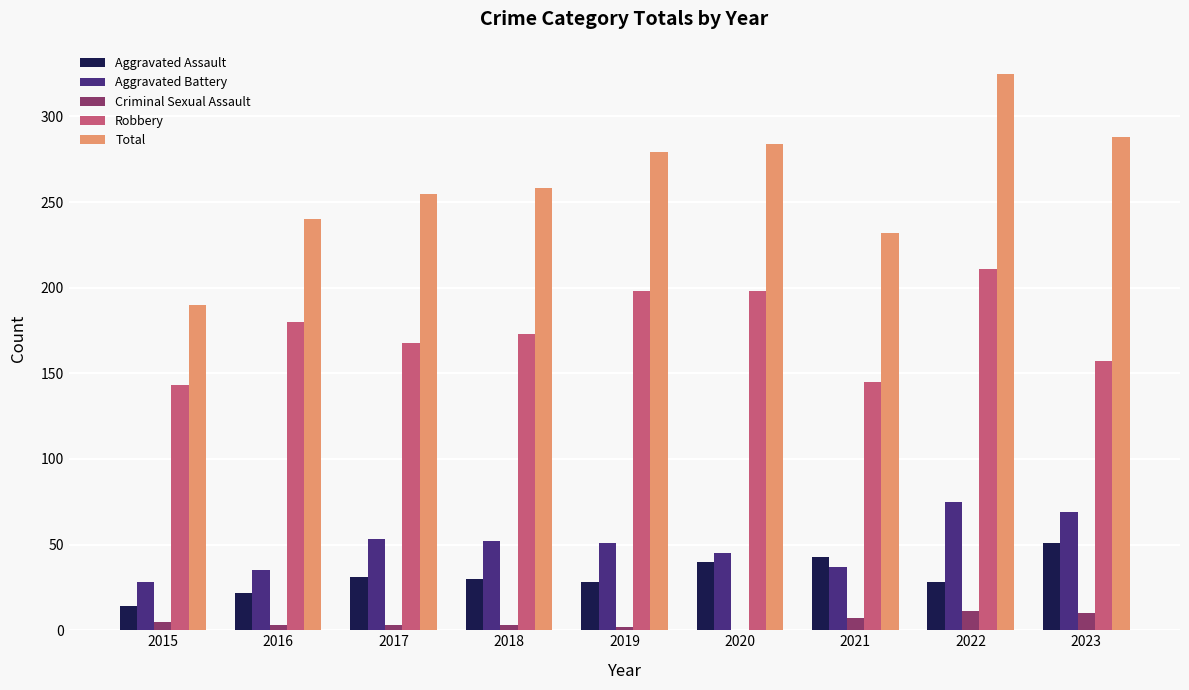

How many series are shown in this chart?

5